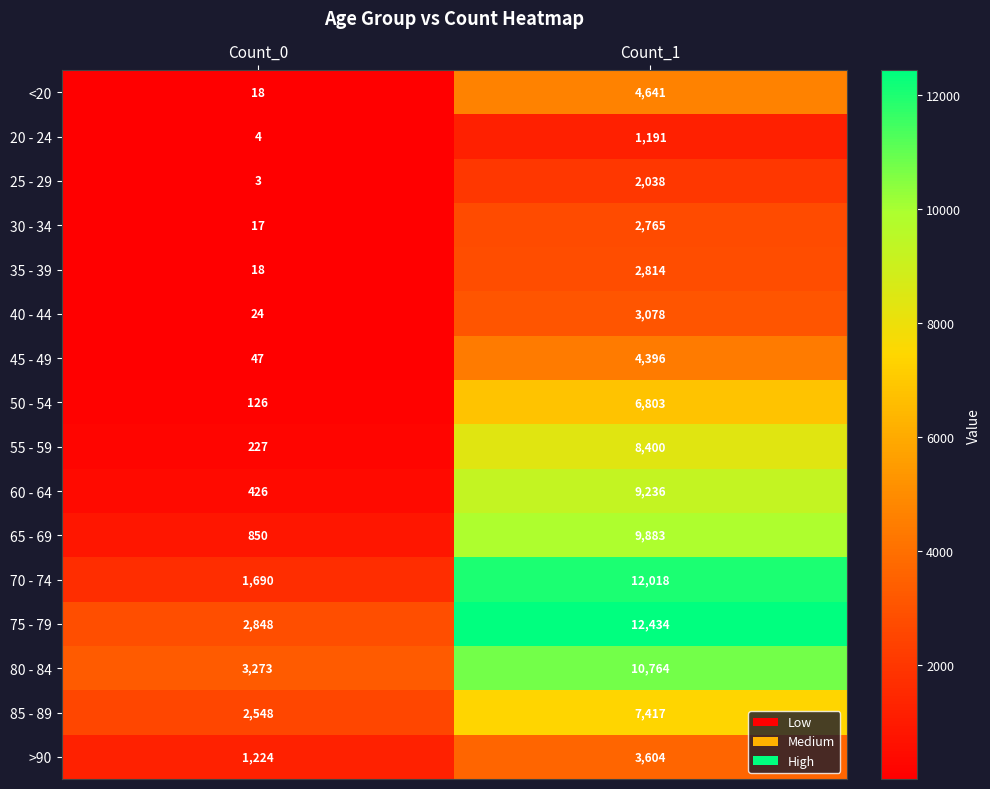

What is the spread (max minus min) of values at Count_1?

11243